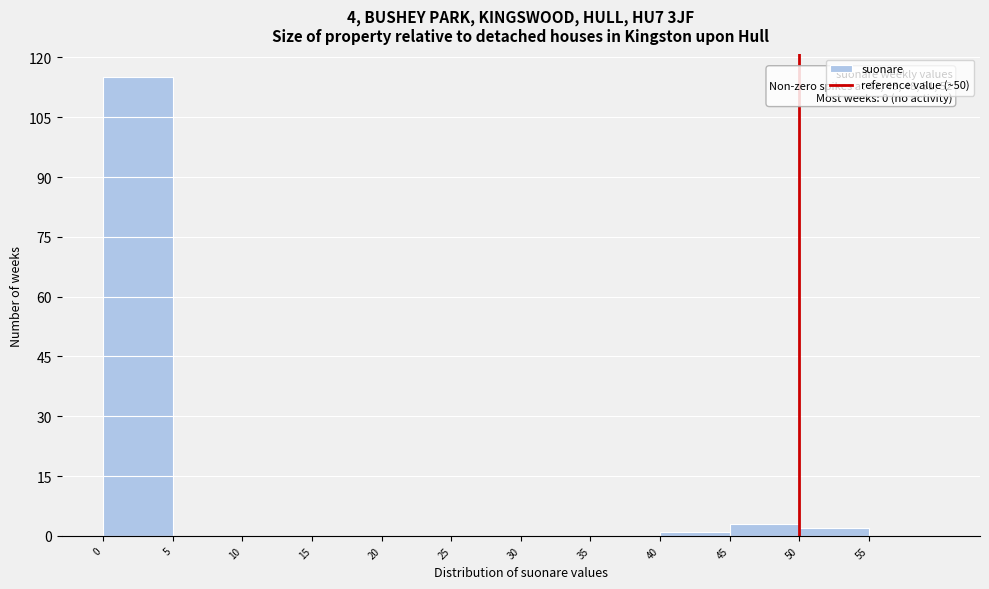

Which range on the x-axis has the tallest bar?

0 to 5